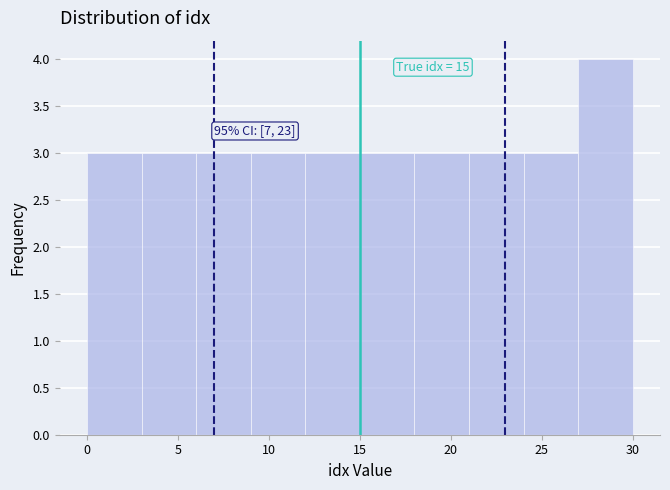

Which range on the x-axis has the tallest bar?

27 to 30